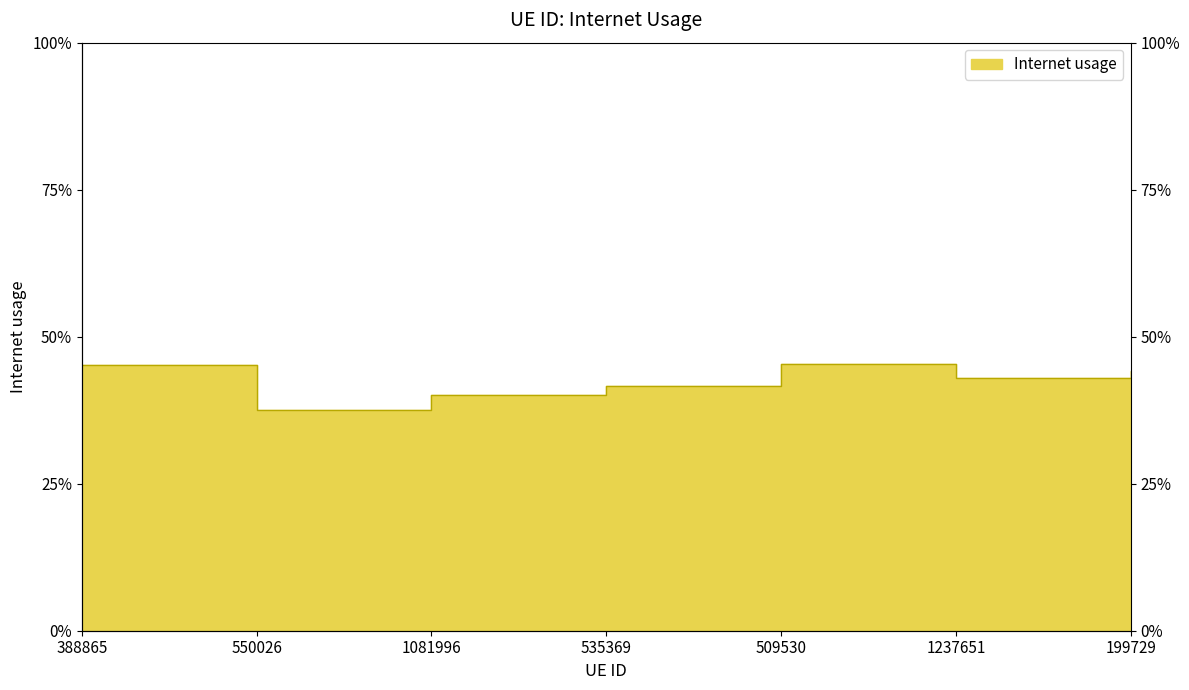

The value at 1081996 is 0.5. True or false?

False